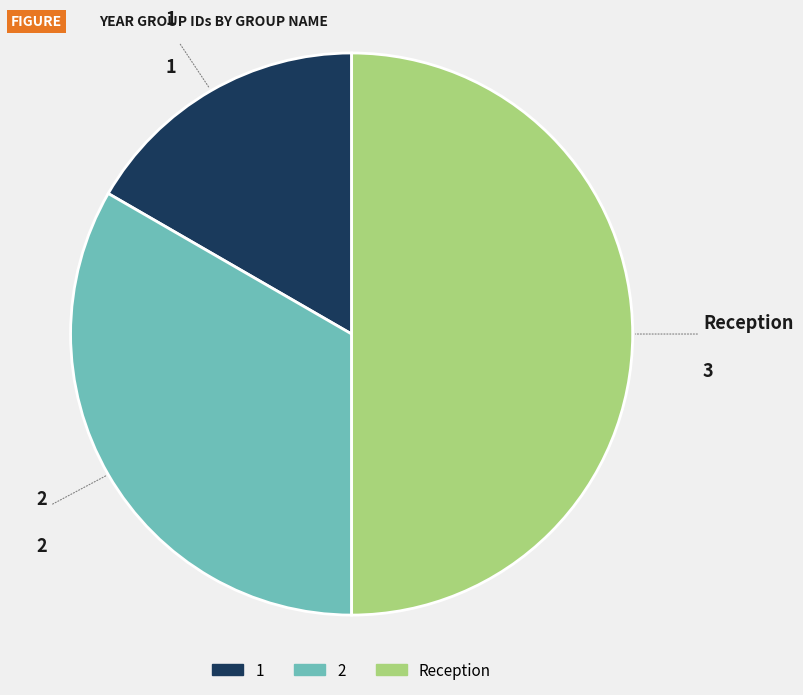

The 2 slice represents 33% of the pie. True or false?

True